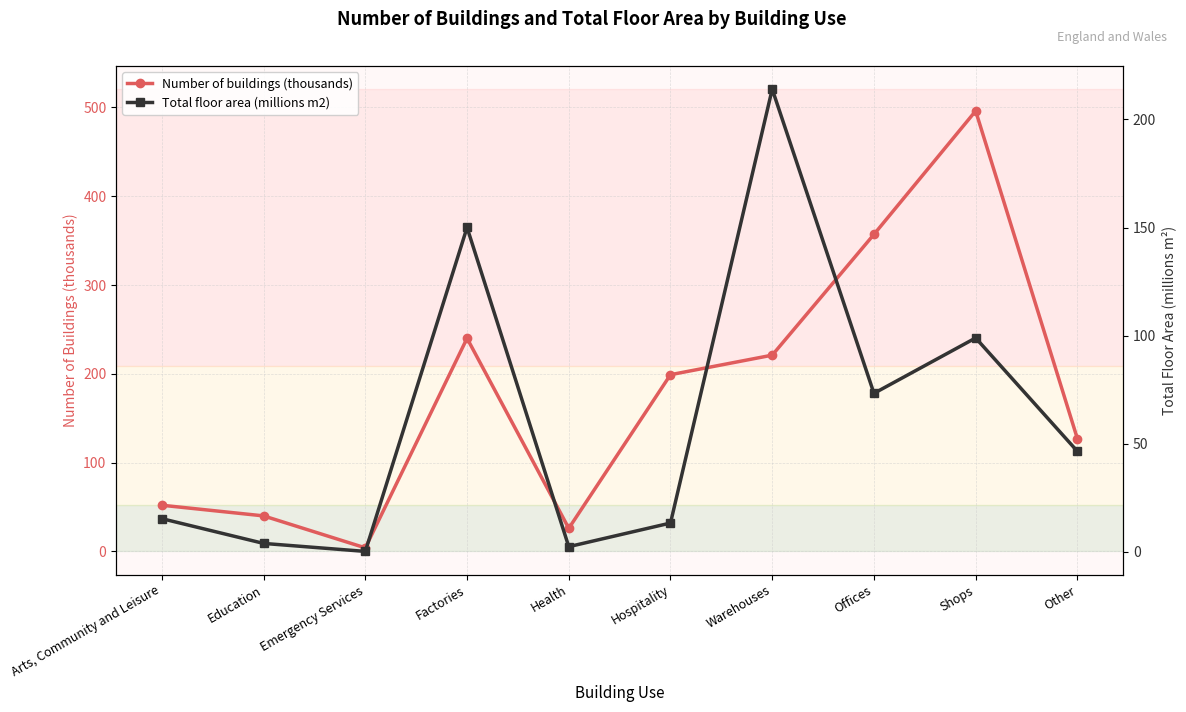

At which label is Number of buildings (thousands) closest to 250?

Factories